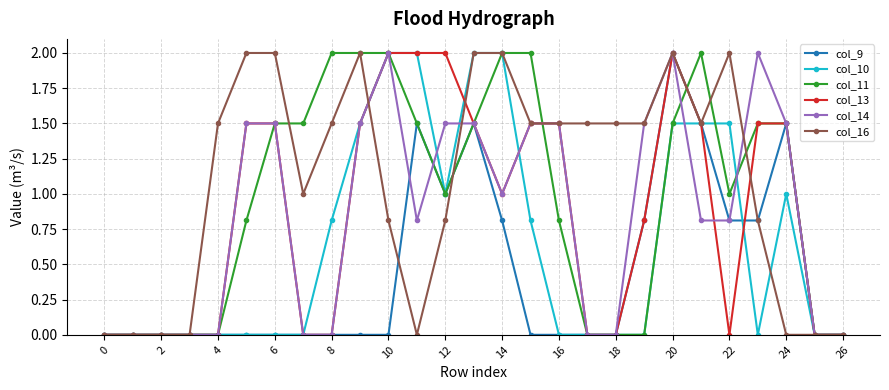

How many data points in col_13 are less than 1?

13